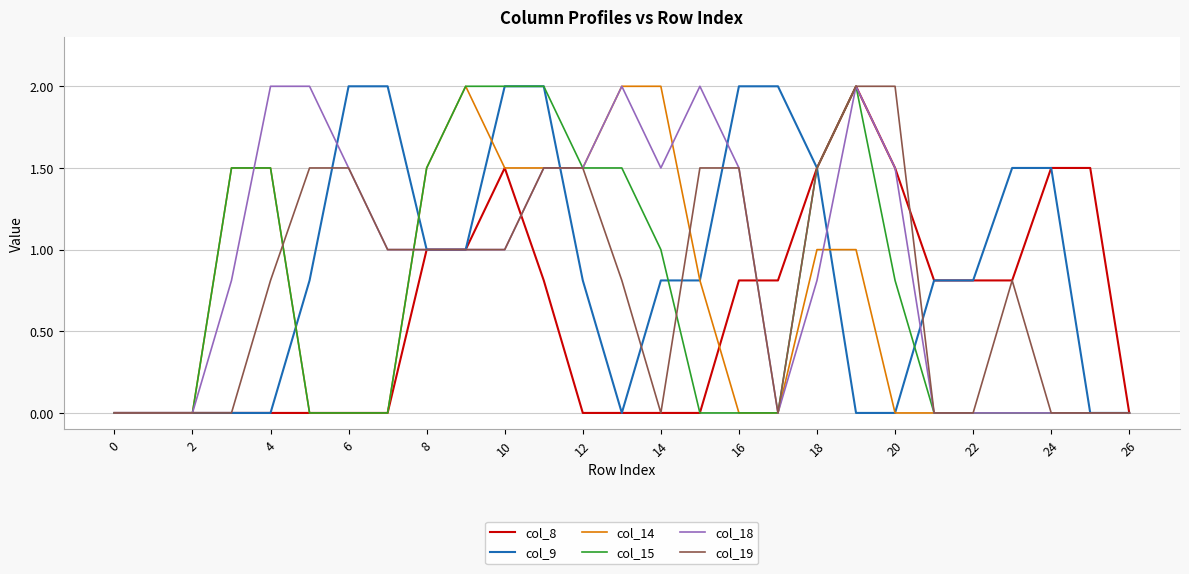

What is the maximum value for col_8?

2.0